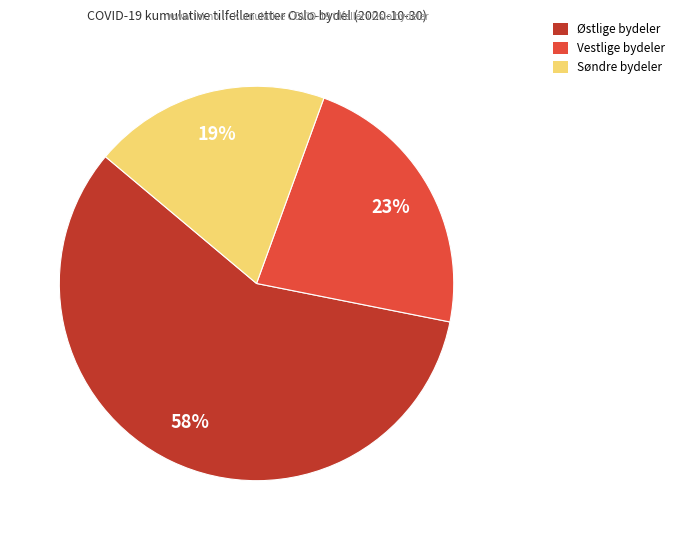

Is there any slice that represents more than half of the pie?

Yes